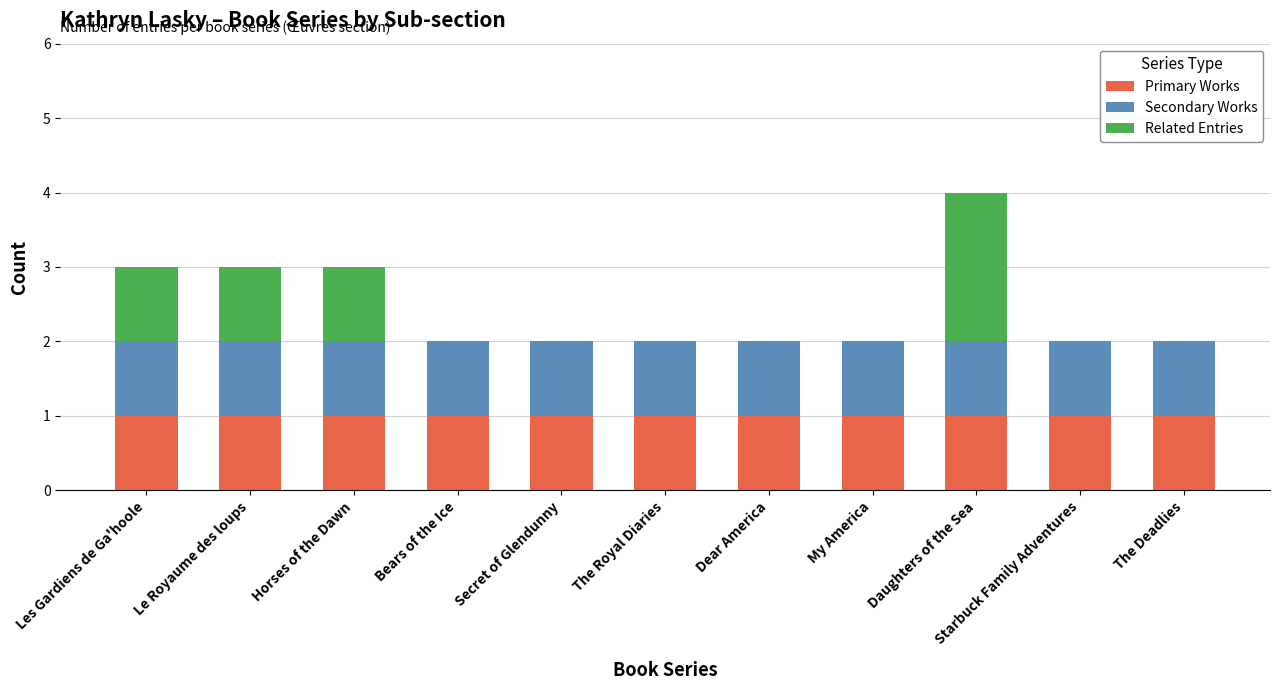

True or false: Primary Works has a value of 1 at Starbuck Family Adventures.

True